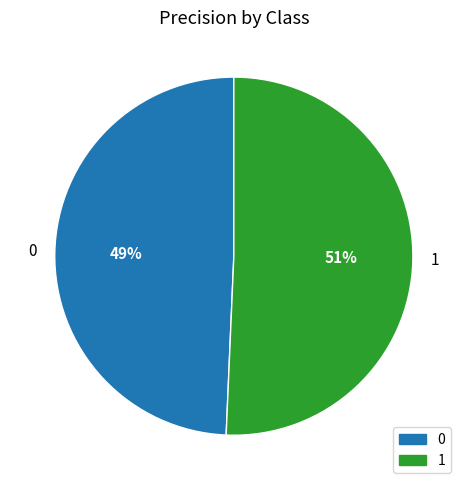

To the nearest percent, what is the average slice percentage?

50%